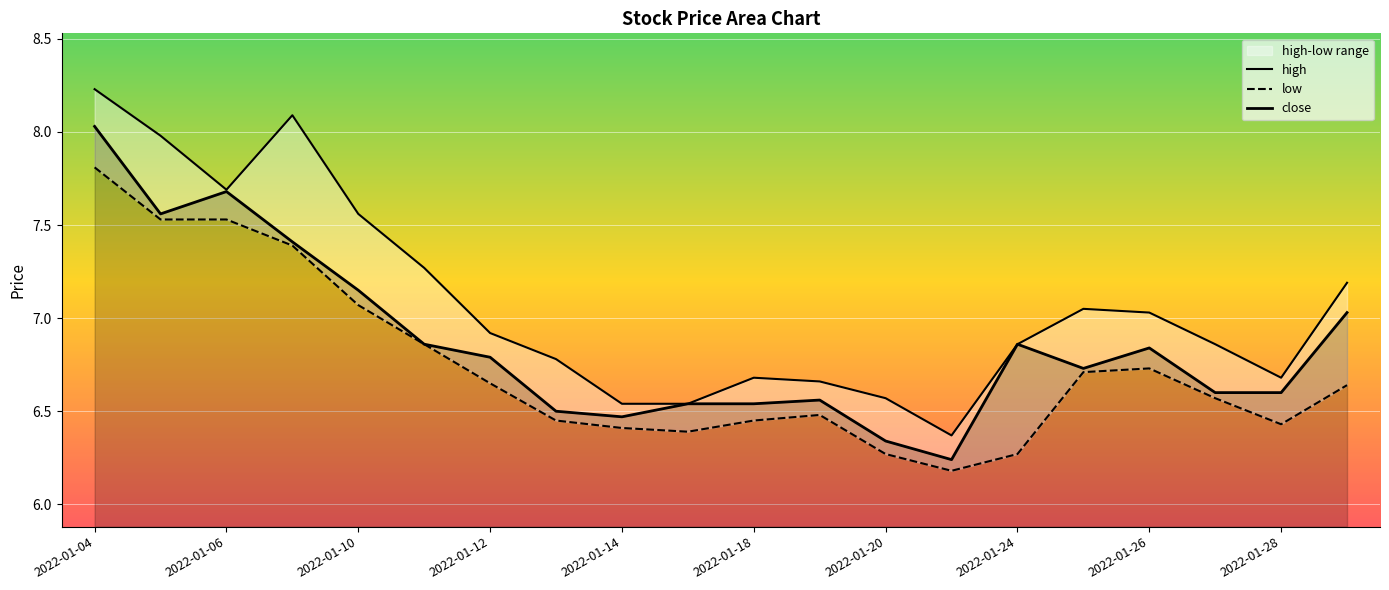

What are all the series names shown in the legend?

high, low, close